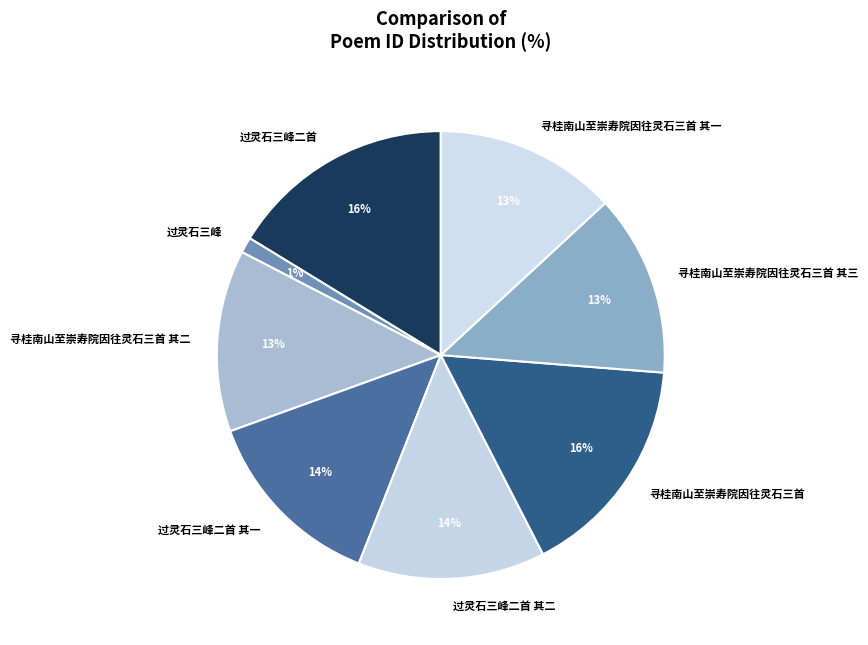

Which has a higher value, 寻桂南山至崇寿院因往灵石三首 or 寻桂南山至崇寿院因往灵石三首 其三?

寻桂南山至崇寿院因往灵石三首